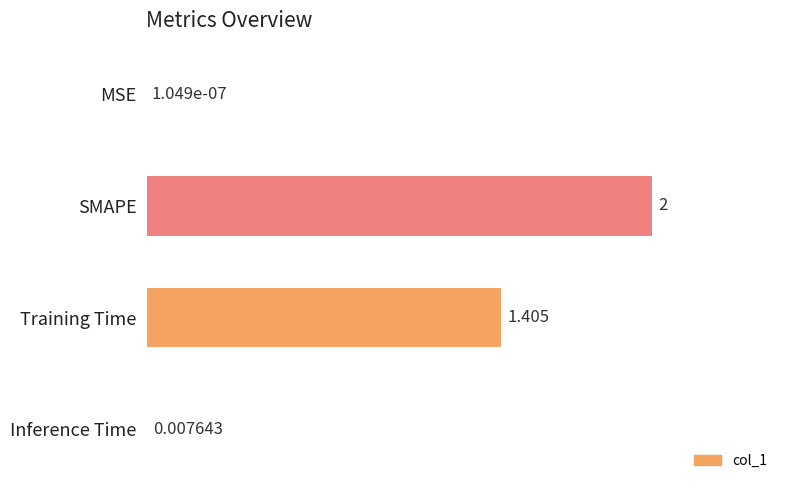

Where is the data nearest to the value 0?

MSE